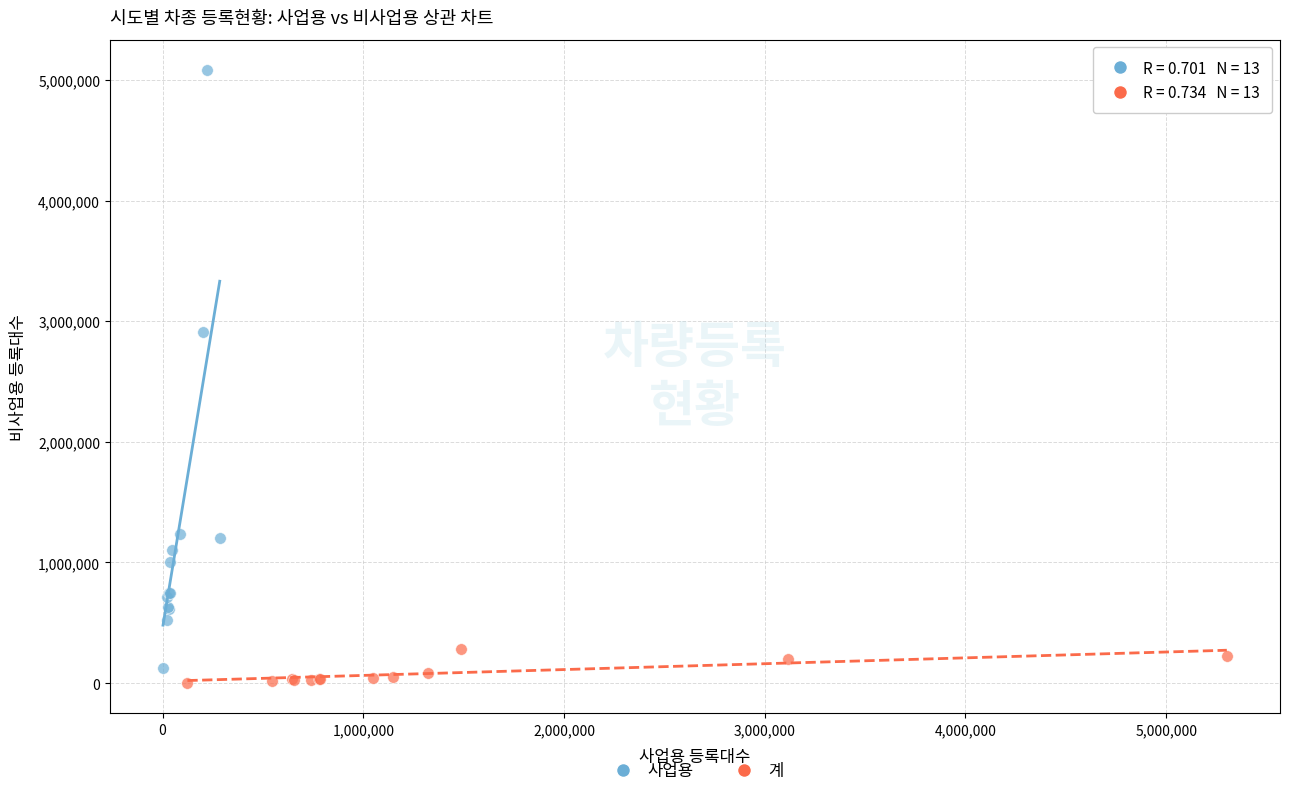

Which series has the widest spread of Y values?

사업용